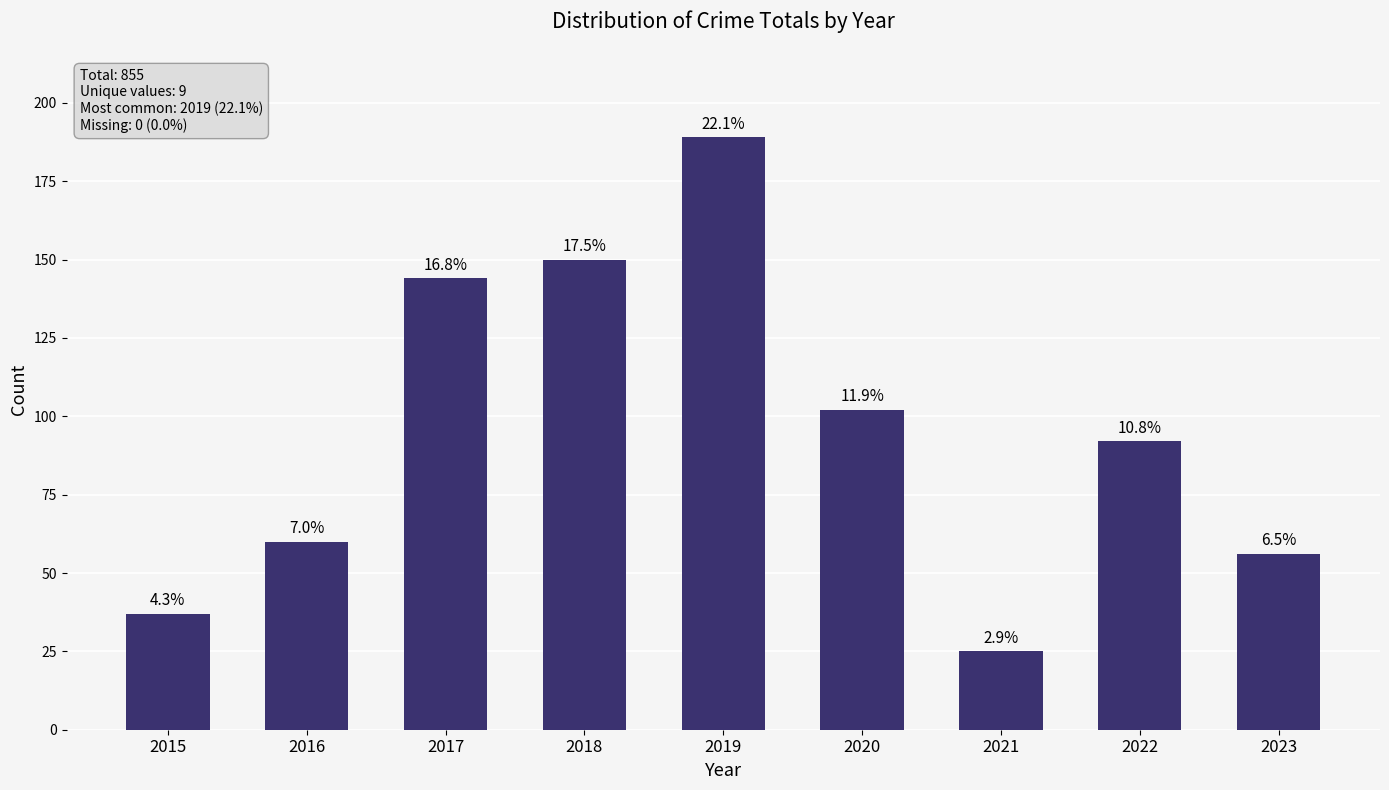

Does the chart contain stacked bars?

No